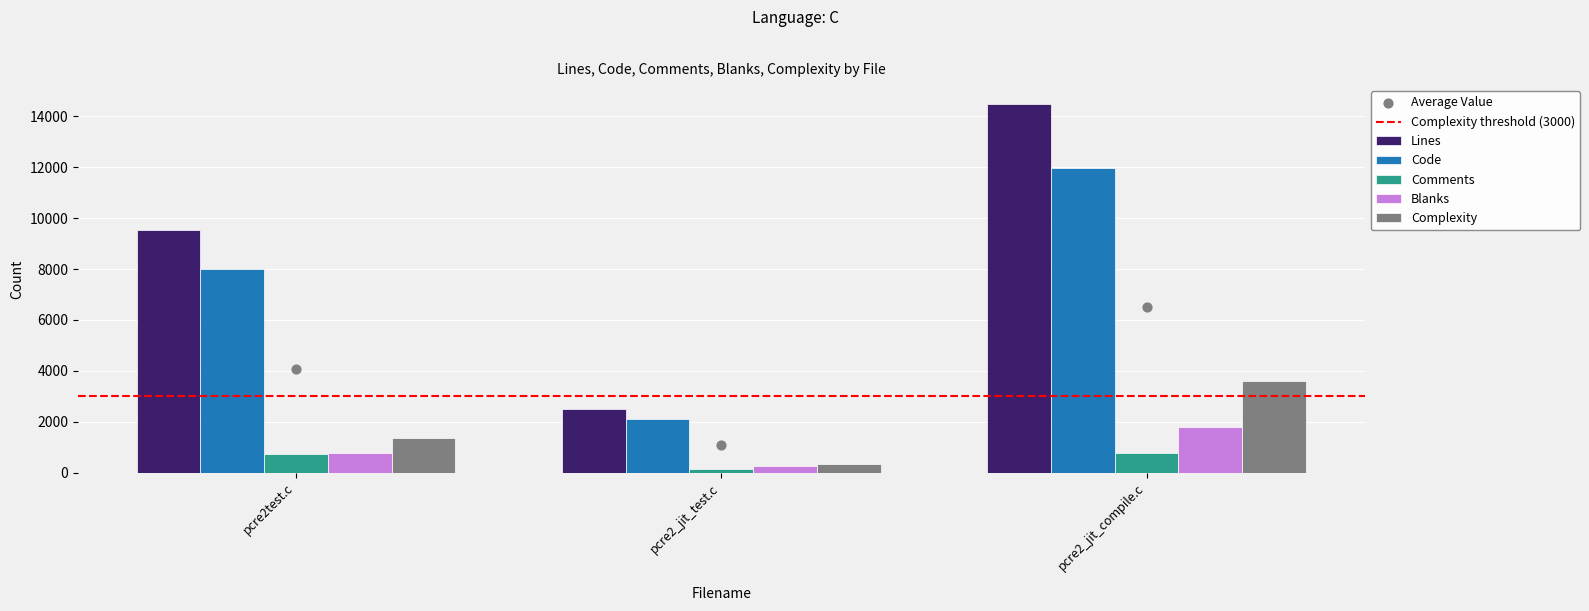

Which series contains the lowest Y value?

Comments